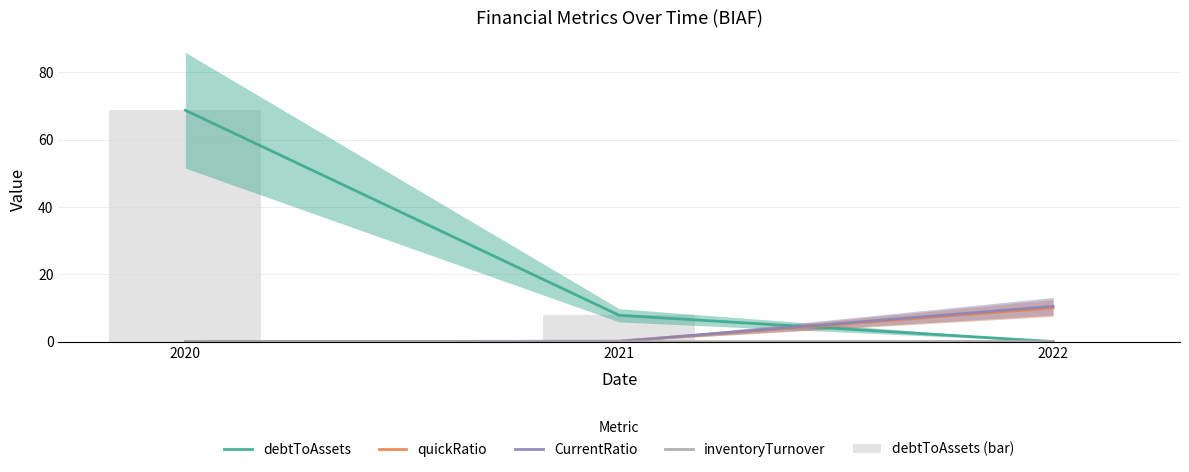

What are all the series names shown in the legend?

debtToAssets, quickRatio, CurrentRatio, inventoryTurnover, debtToAssets (bar)